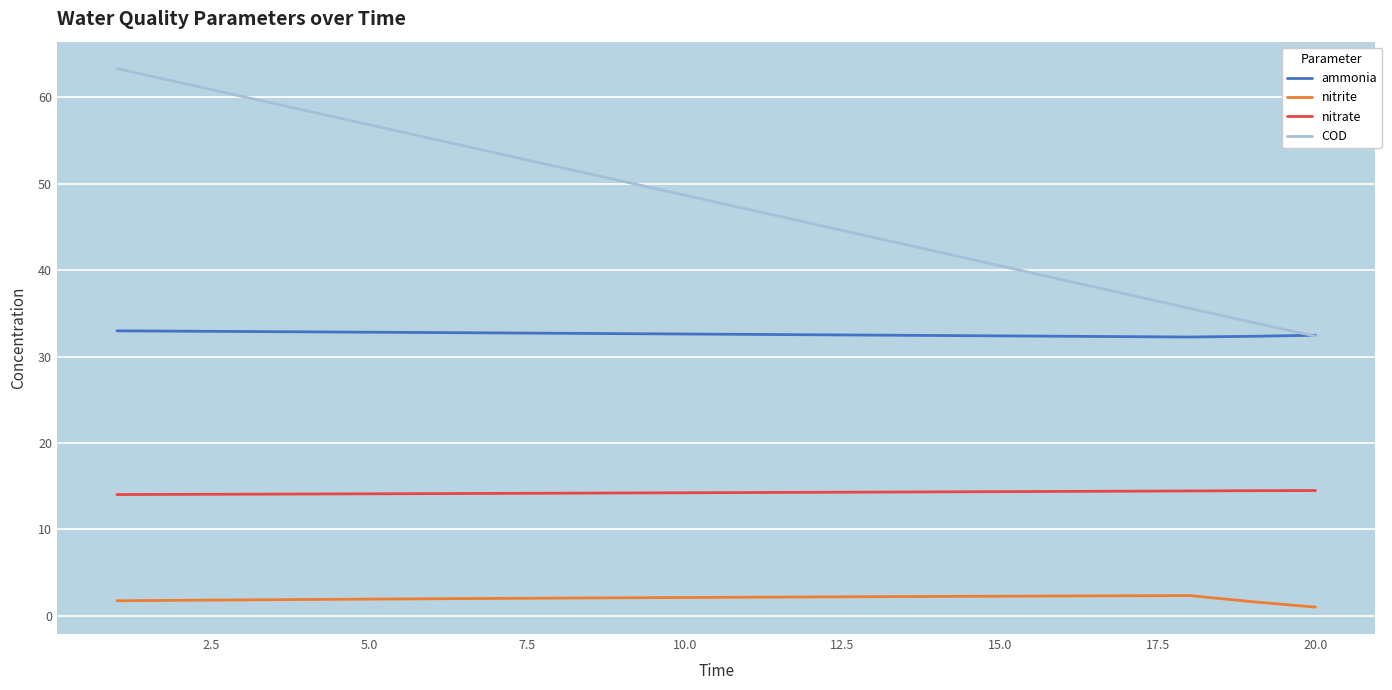

Which series has the largest total across all categories?

COD